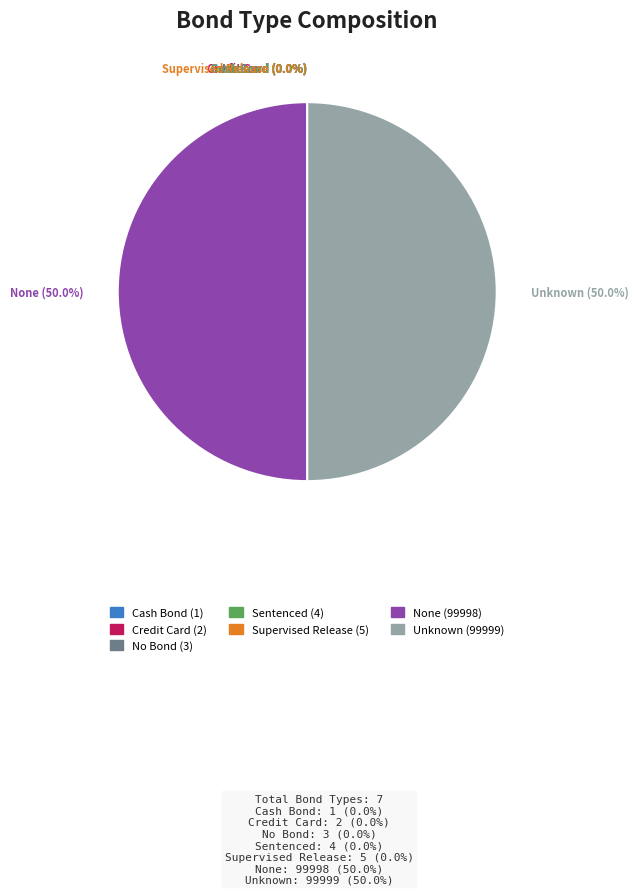

What is the ratio of the value at None to the value at Unknown?

1.0